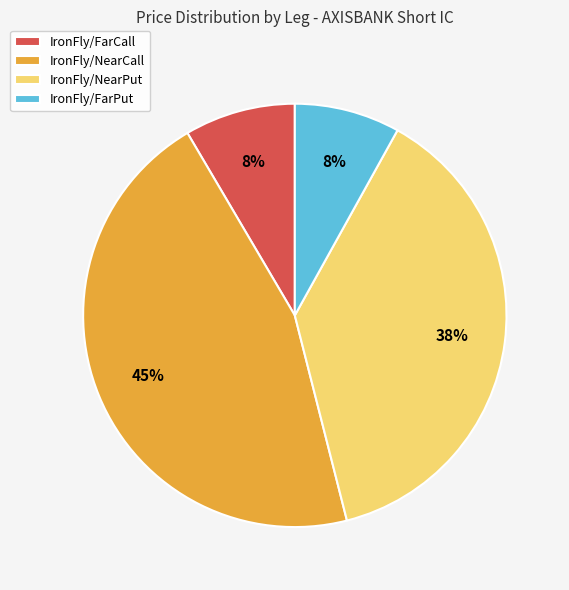

Do IronFly/NearCall and IronFly/FarPut together represent more than half of the pie?

Yes